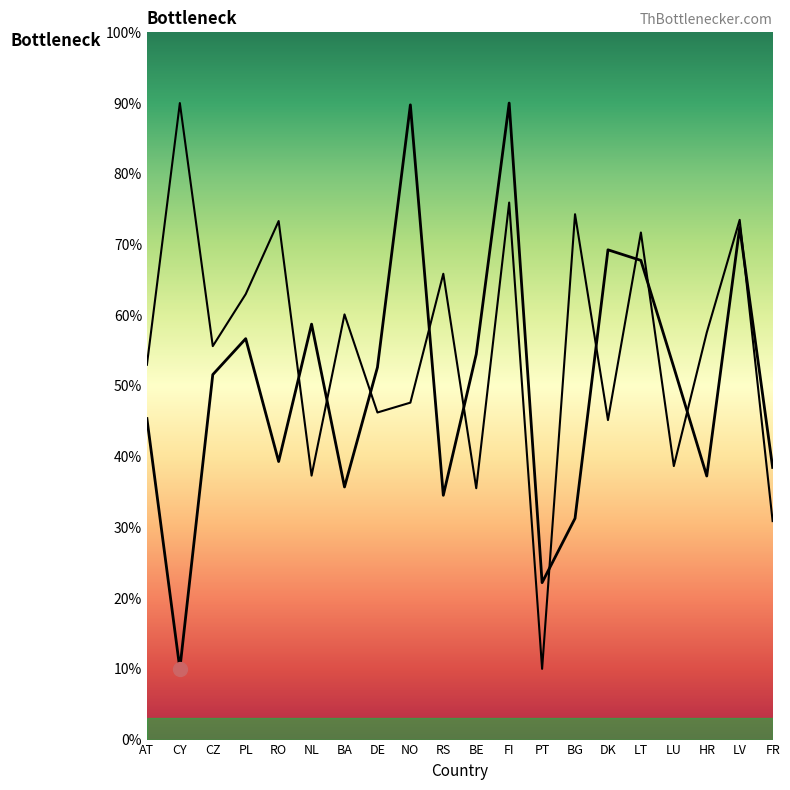

Between which two adjacent categories do Longitude and Latitude first intersect?

RO and NL